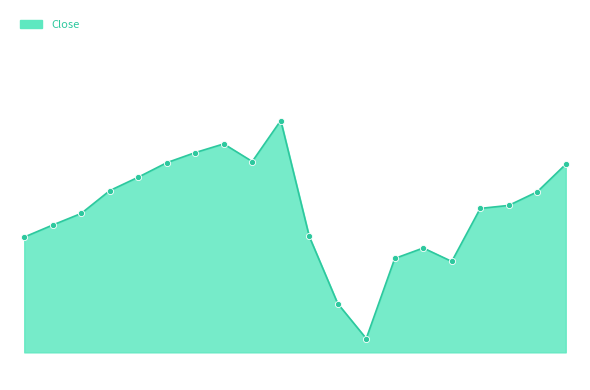

Does the chart have visible grid lines?

No